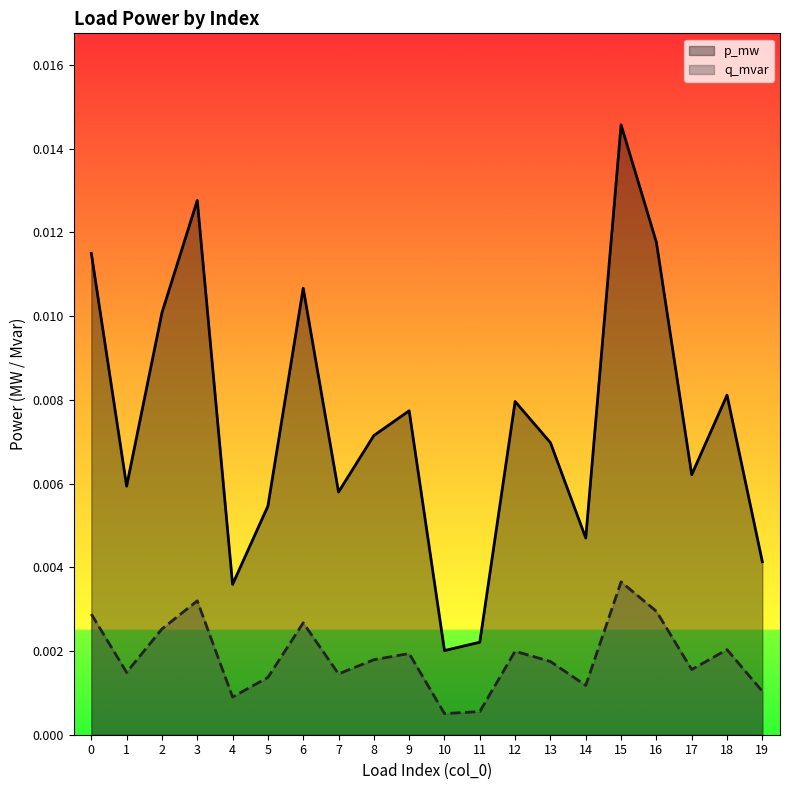

True or false: q_mvar has more than 1 points higher than both neighbors.

True